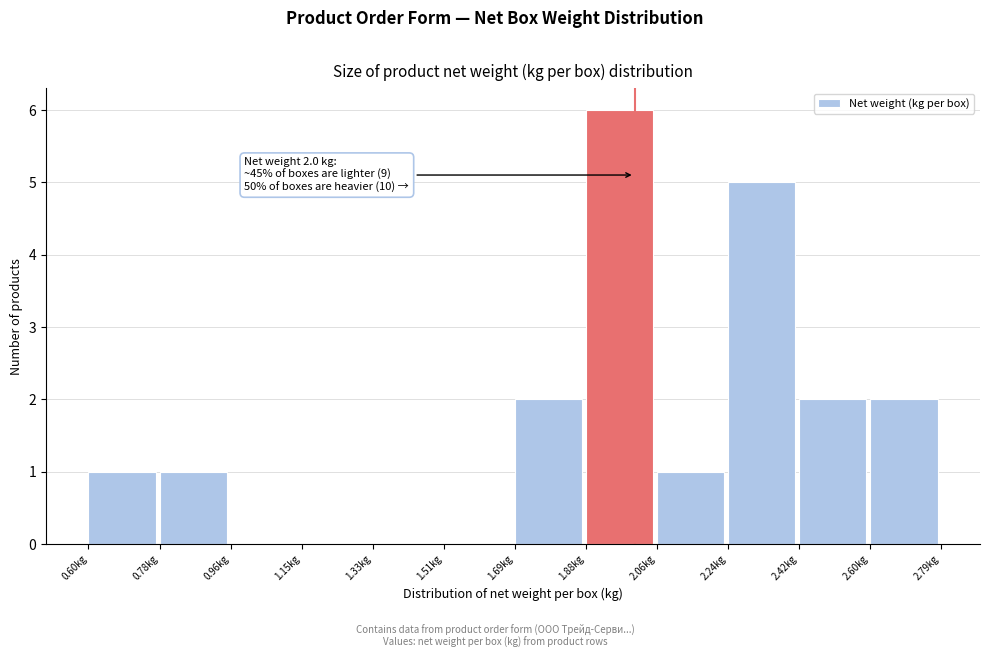

Over which range of the x-axis is the bar tallest?

1.88 to 2.06